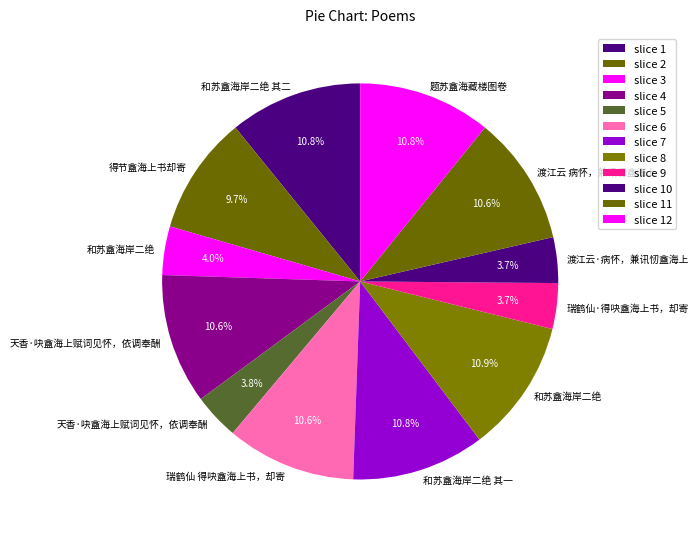

Count the number of slices in the pie.

12